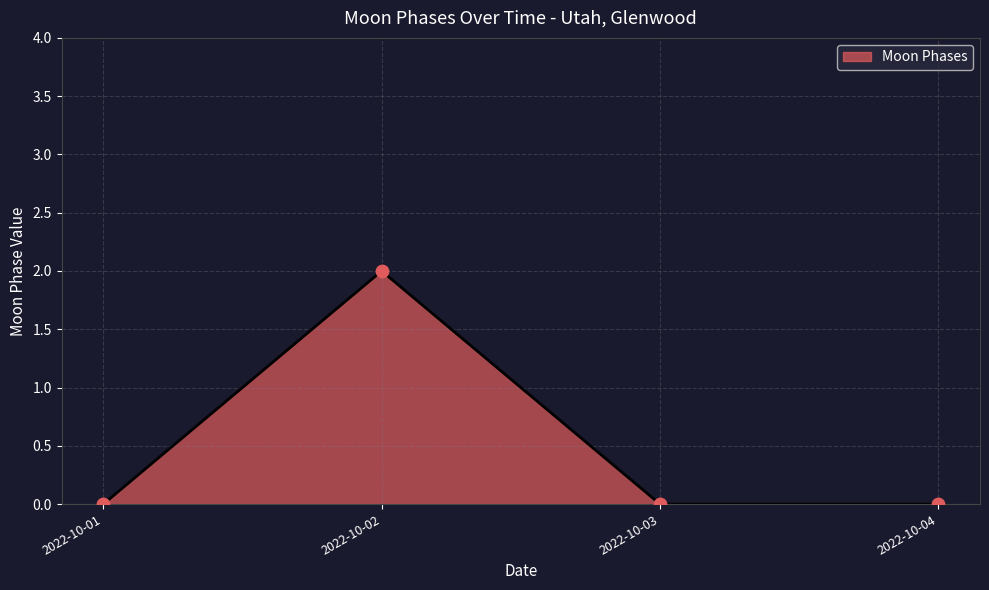

What is the change in value from 2022-10-01 to 2022-10-02?

+2